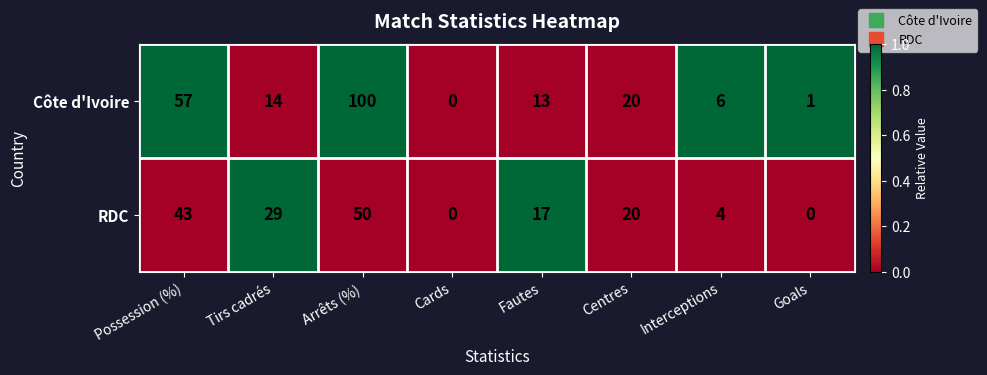

Reading left to right, extract all data points from this chart.

Côte d'Ivoire: Possession (%)=57	Tirs cadrés=14	Arrêts (%)=100	Cards=0	Fautes=13	Centres=20	Interceptions=6	Goals=1
RDC: Possession (%)=43	Tirs cadrés=29	Arrêts (%)=50	Cards=0	Fautes=17	Centres=20	Interceptions=4	Goals=0